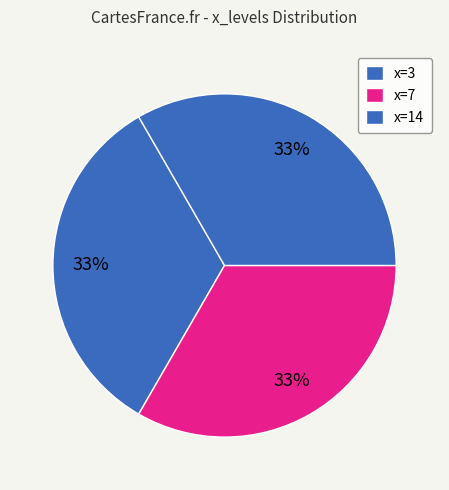

How many segments does this pie chart have?

3